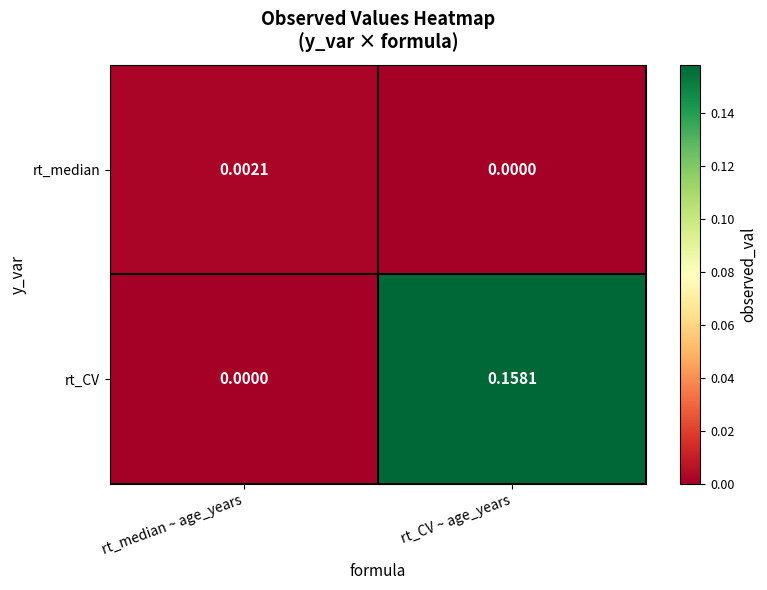

At which category is the sum across all series the highest?

rt_CV ~ age_years